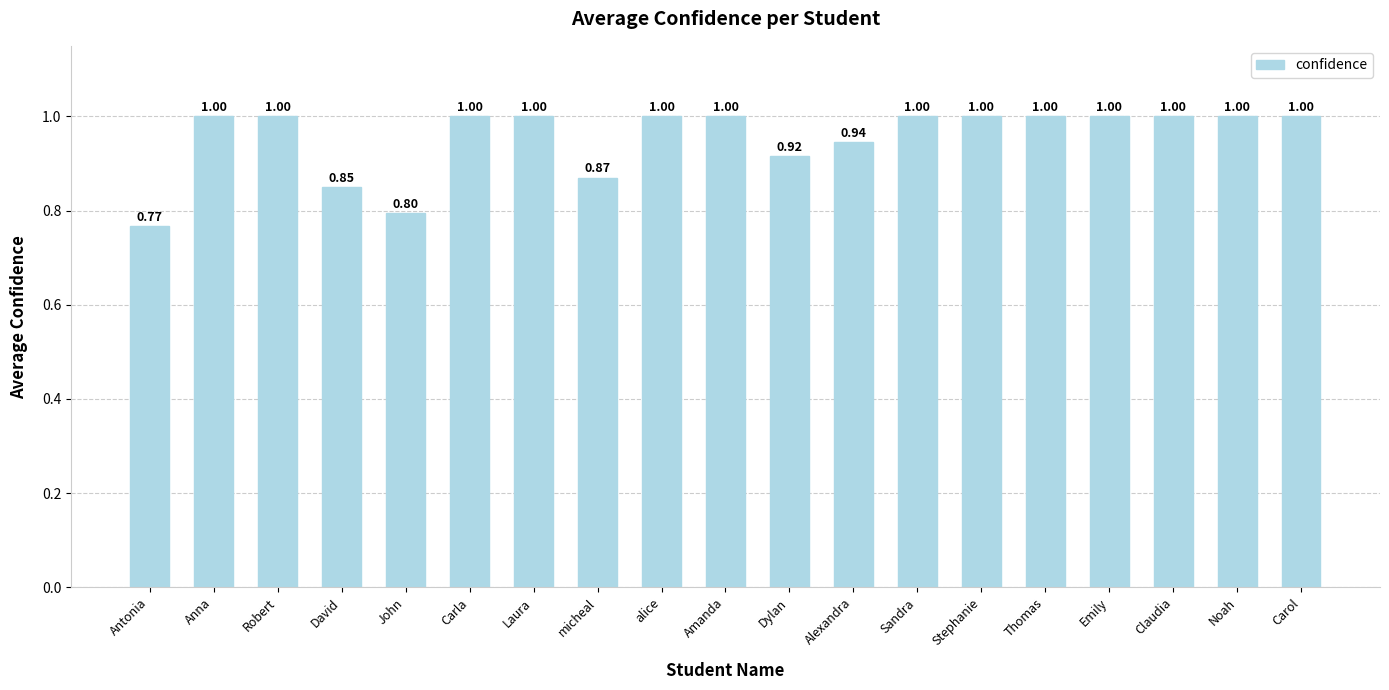

Where is the data nearest to the value 0?

Antonia